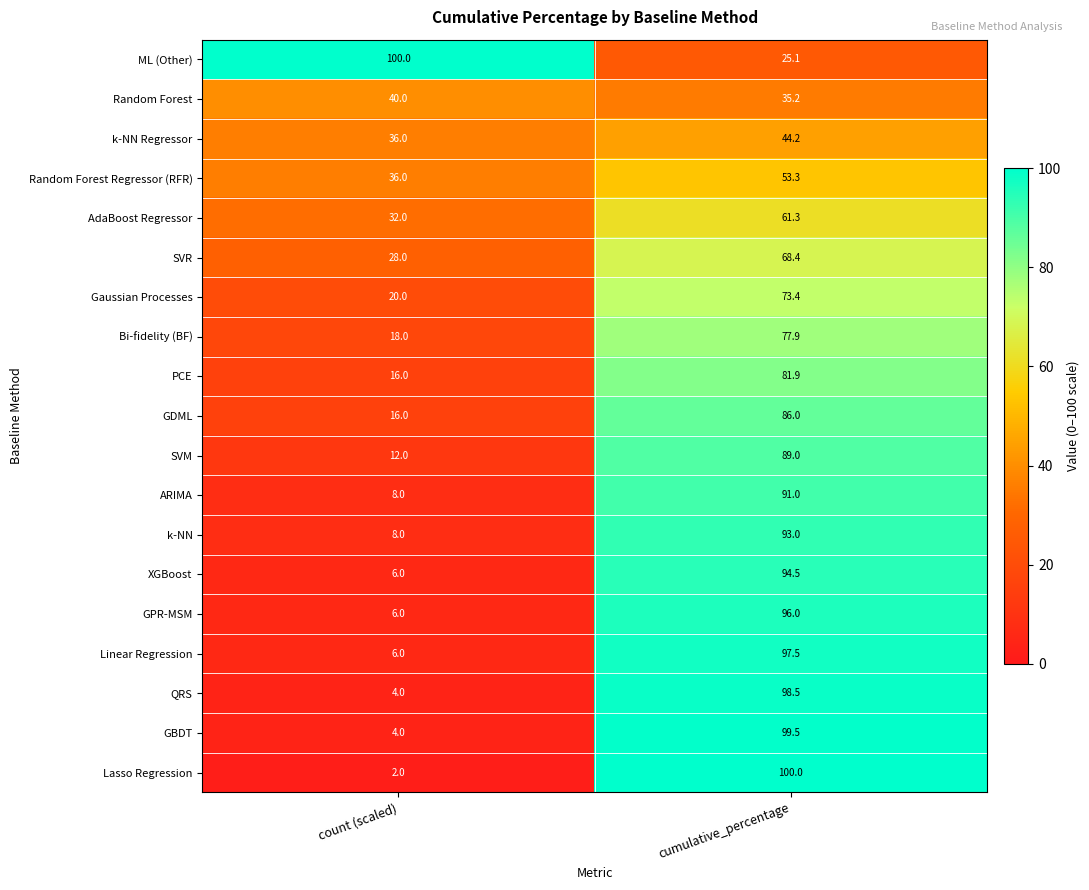

Between count (scaled) and cumulative_percentage, which series saw the biggest shift?

Lasso Regression